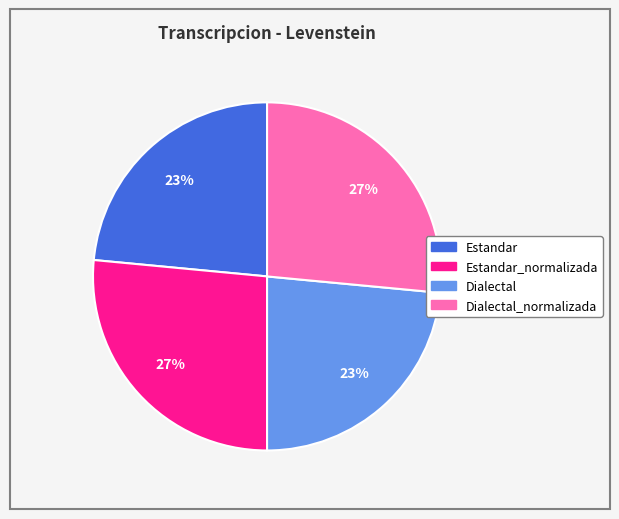

To the nearest percent, what is the average slice percentage?

25%